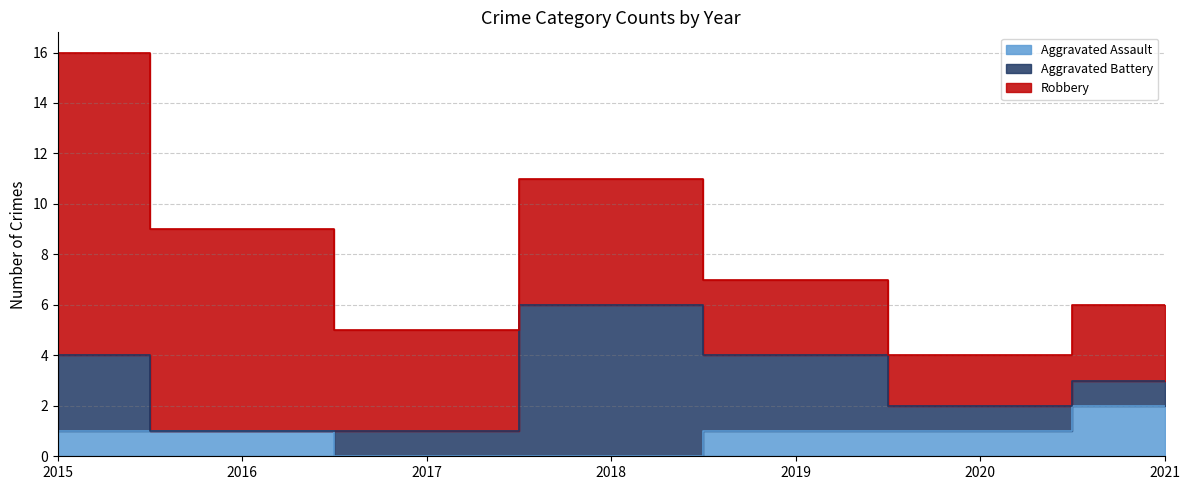

Which series ends up on top after the final intersection of Robbery and Aggravated Battery?

Aggravated Battery